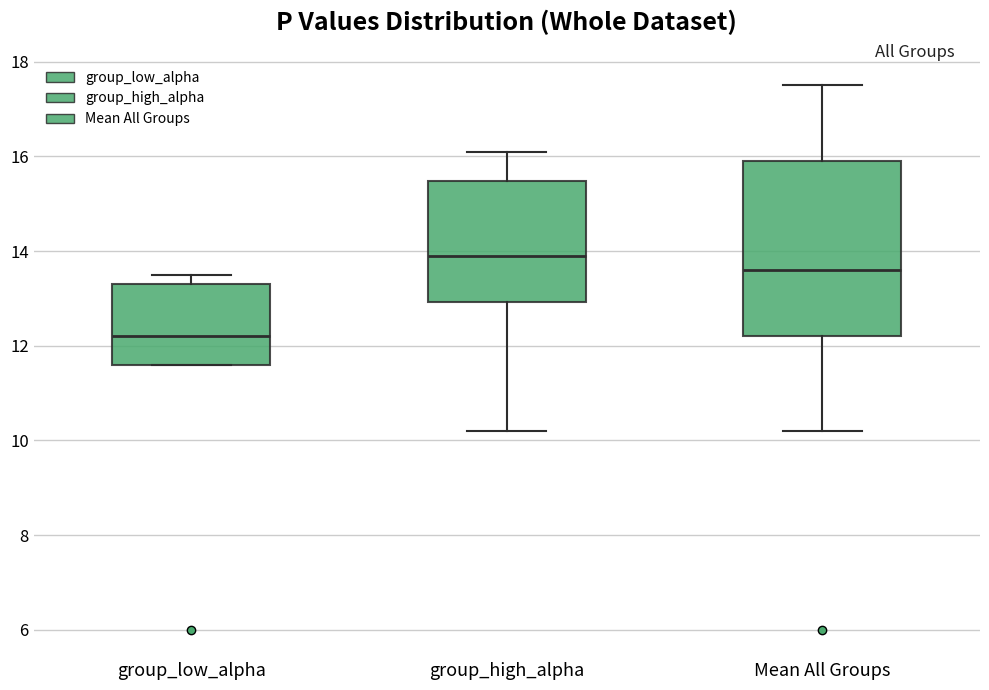

Reading left to right, transcribe this box plot: for each box, give where its median line is, the range the box spans, and where its two whiskers end, as read against the y-axis. The values are not printed on the chart, so give them approximately, as read against the axis.

group_low_alpha: median 12.2, box 11.6 to 13.4, whiskers 11.6 to 13.6
group_high_alpha: median 14.0, box 13.0 to 15.4, whiskers 10.2 to 16.2
Mean All Groups: median 13.6, box 12.2 to 16.0, whiskers 10.2 to 17.6